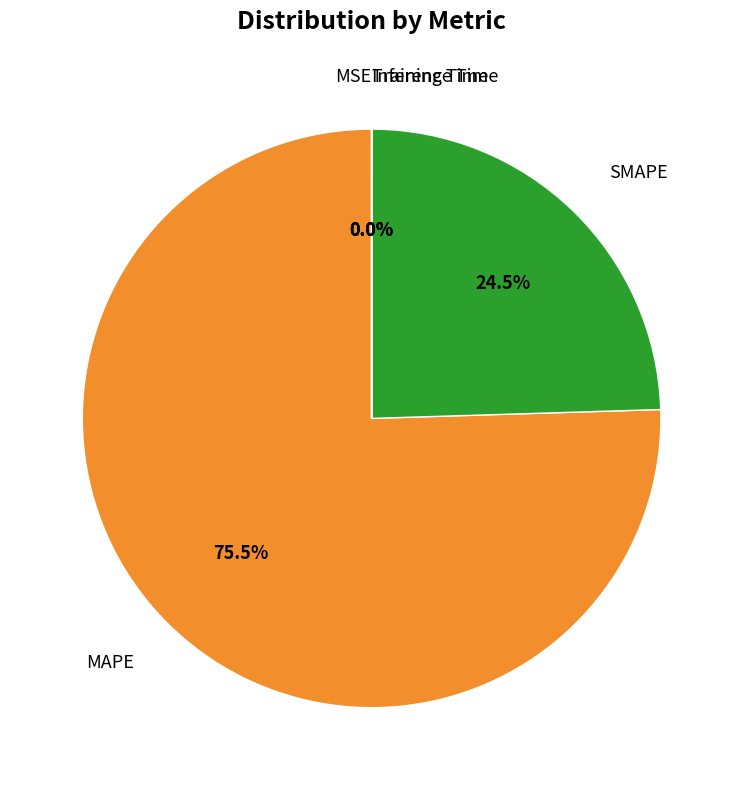

Is there any slice that represents more than half of the pie?

Yes